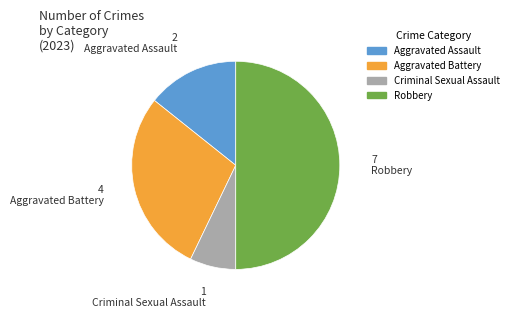

What is the smallest slice in the pie chart?

Criminal Sexual Assault